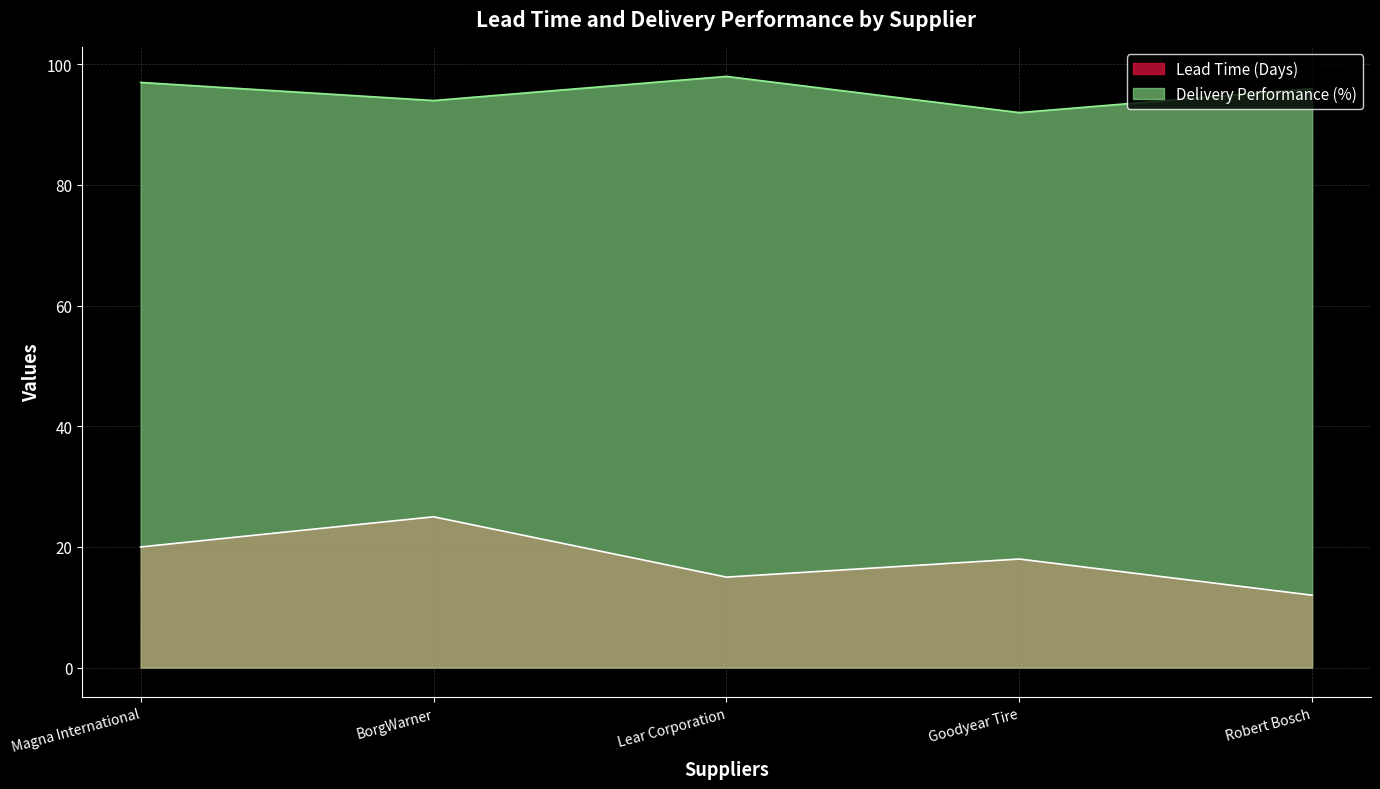

How many values in the Delivery Performance (%) series exceed 96?

2